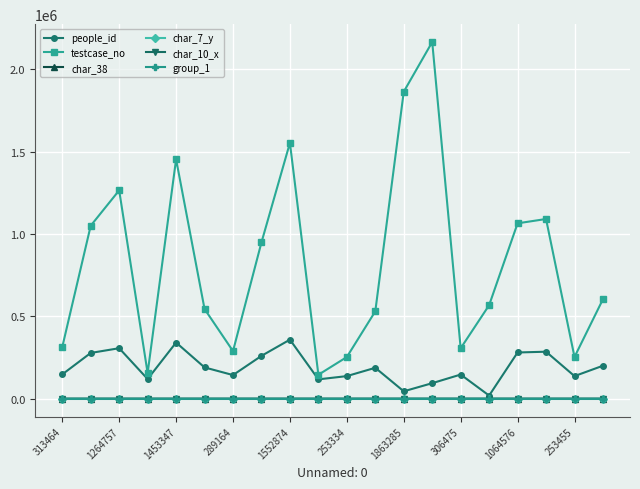

In people_id, how many points are lower than both neighbors (excluding endpoints)?

6